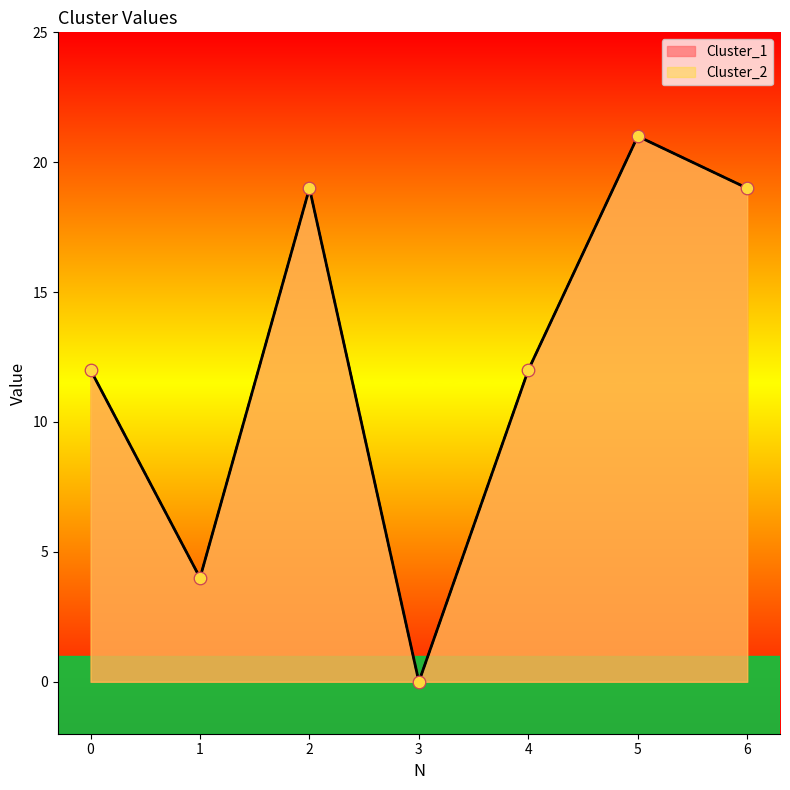

At how many categories does at least one series exceed 15?

3